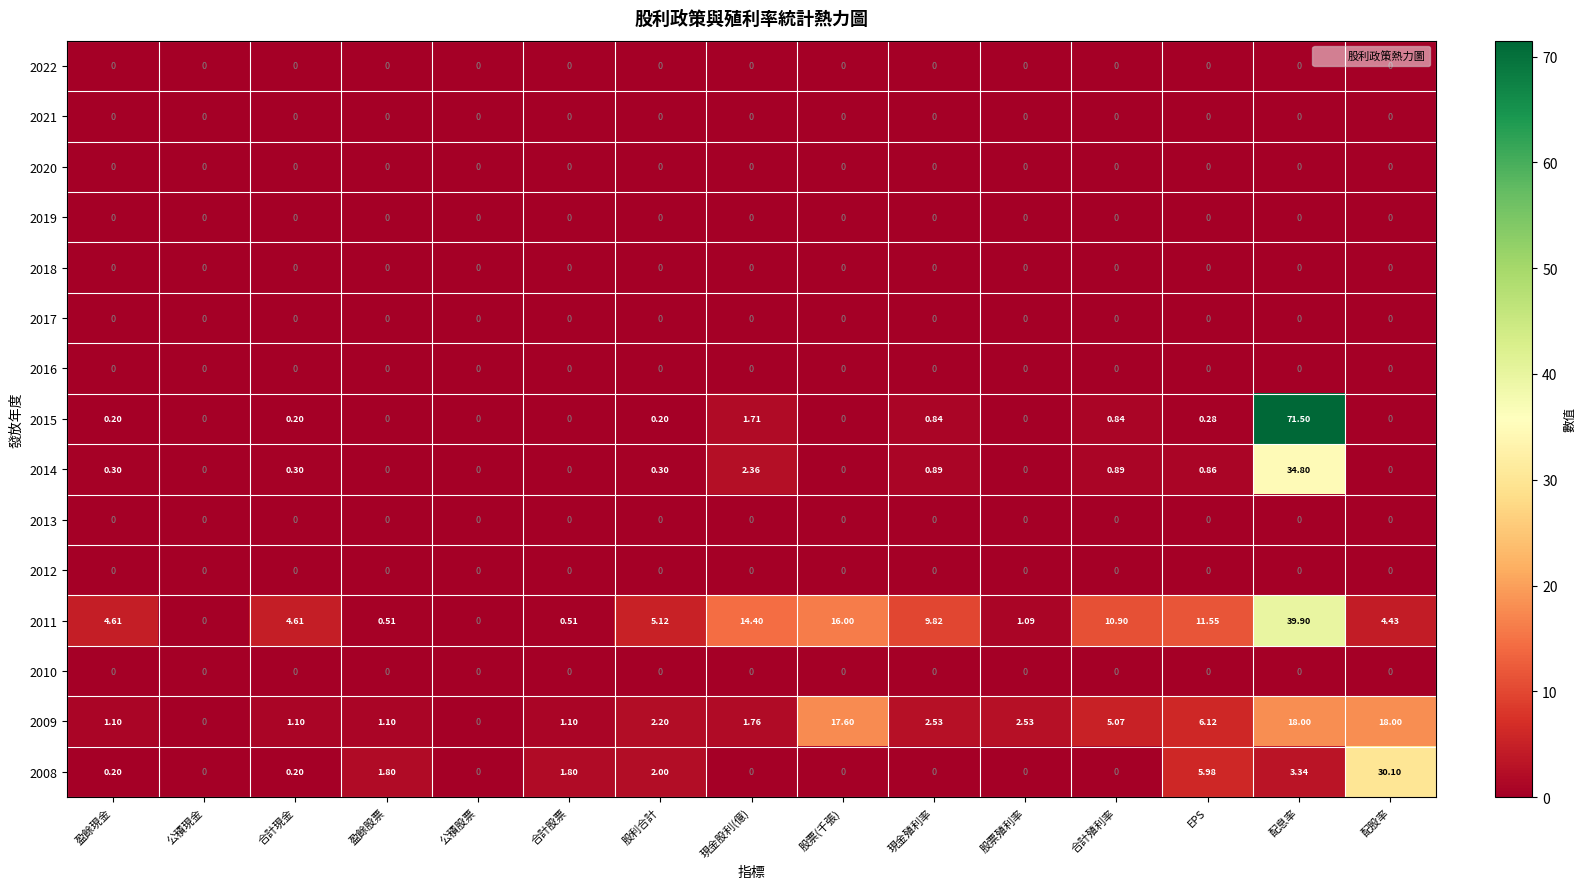

Where does the 2009 series first go above 2?

股利合計